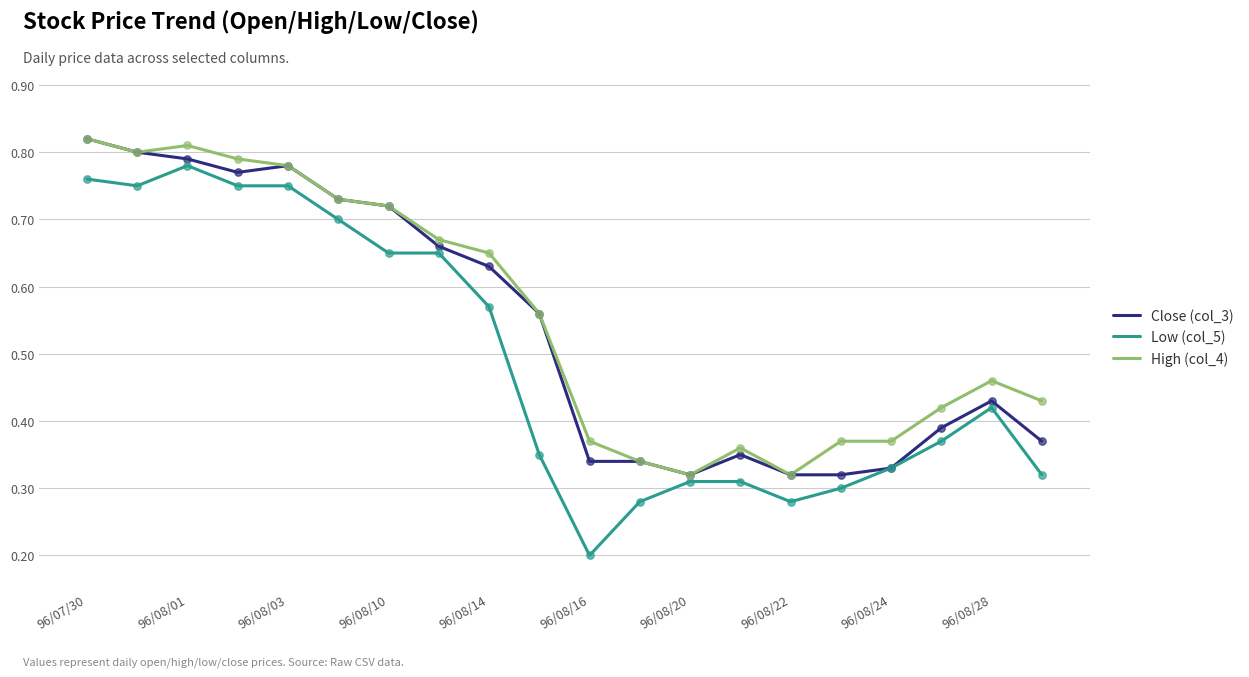

Which series has the widest spread of values?

Low (col_5)